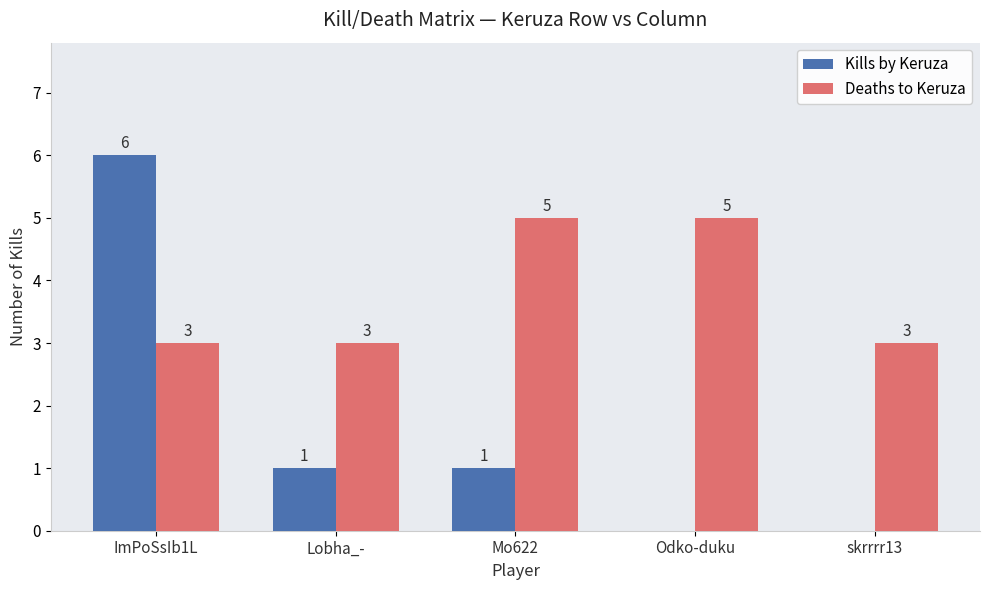

Reading left to right, list all the values displayed in this chart.

Kills by Keruza: ImPoSsIb1L=6	Lobha_-=1	Mo622=1	Odko-duku=0	skrrrr13=0
Deaths to Keruza: ImPoSsIb1L=3	Lobha_-=3	Mo622=5	Odko-duku=5	skrrrr13=3